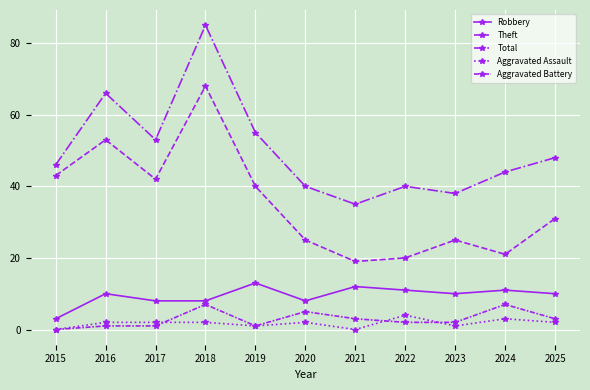

How many data points does each series have?

11